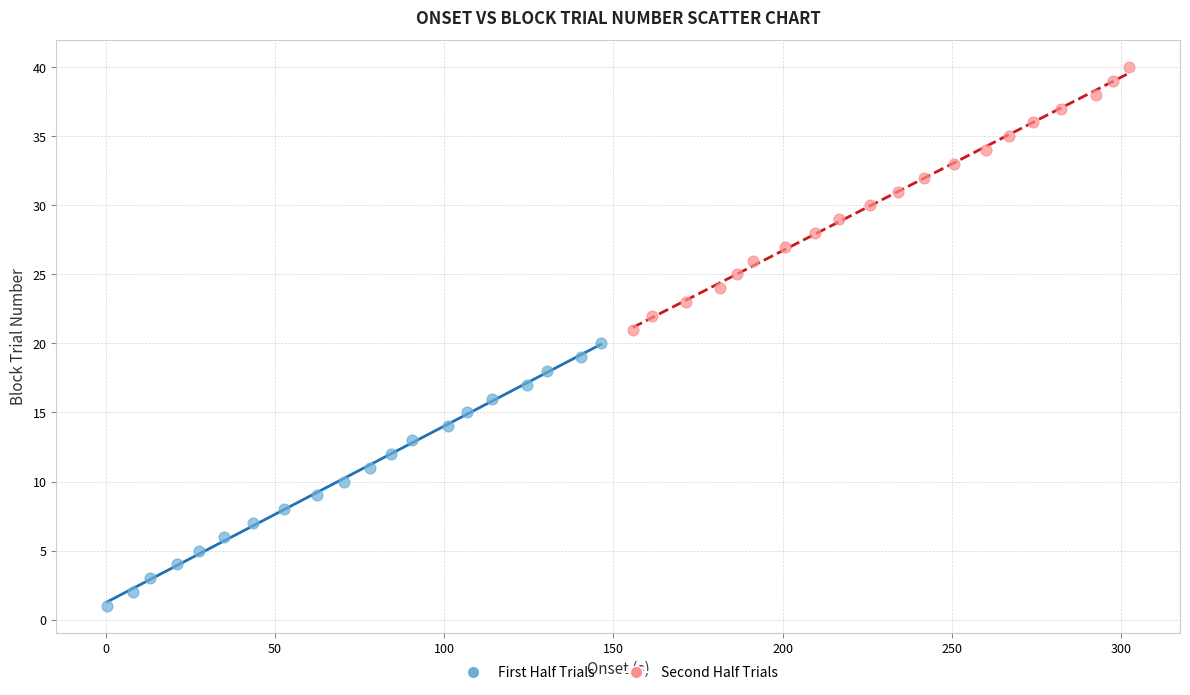

Which series contains the highest Y value?

Second Half Trials